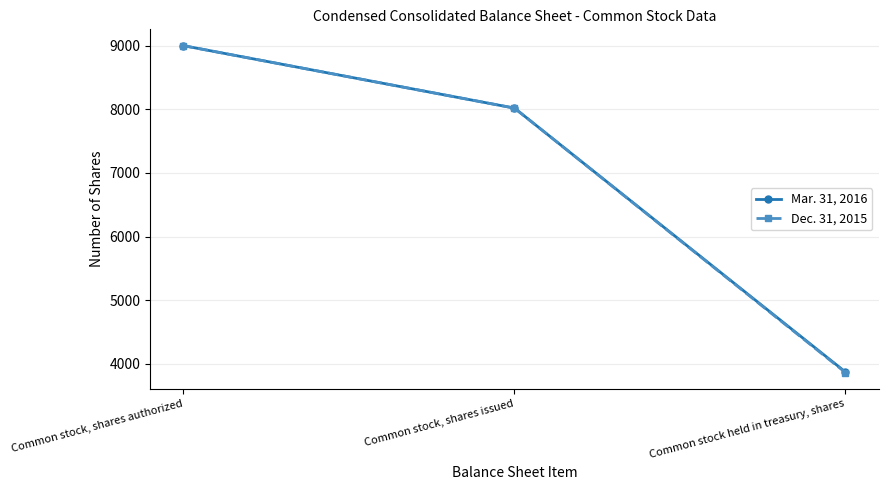

What is the sum of all Dec. 31, 2015 values?

20882